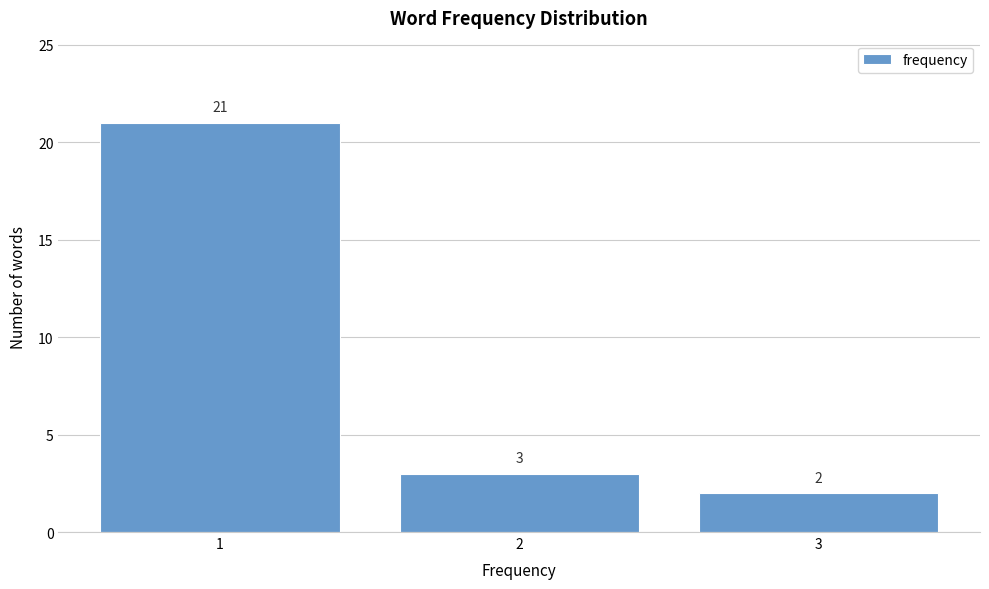

Reading left to right, list all the values displayed in this chart.

21	3	2